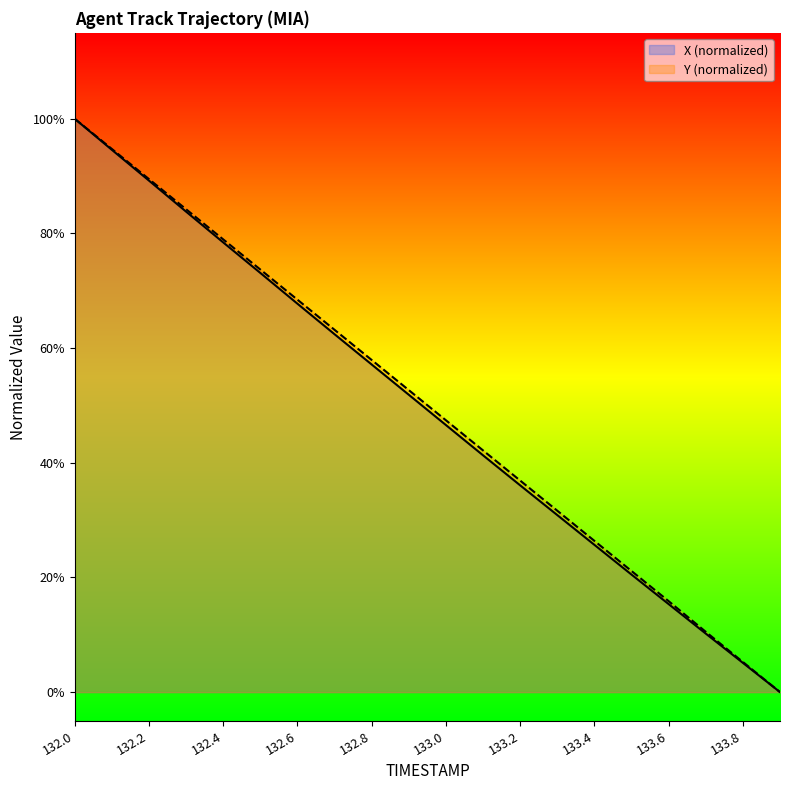

Count the number of data series in this chart.

2